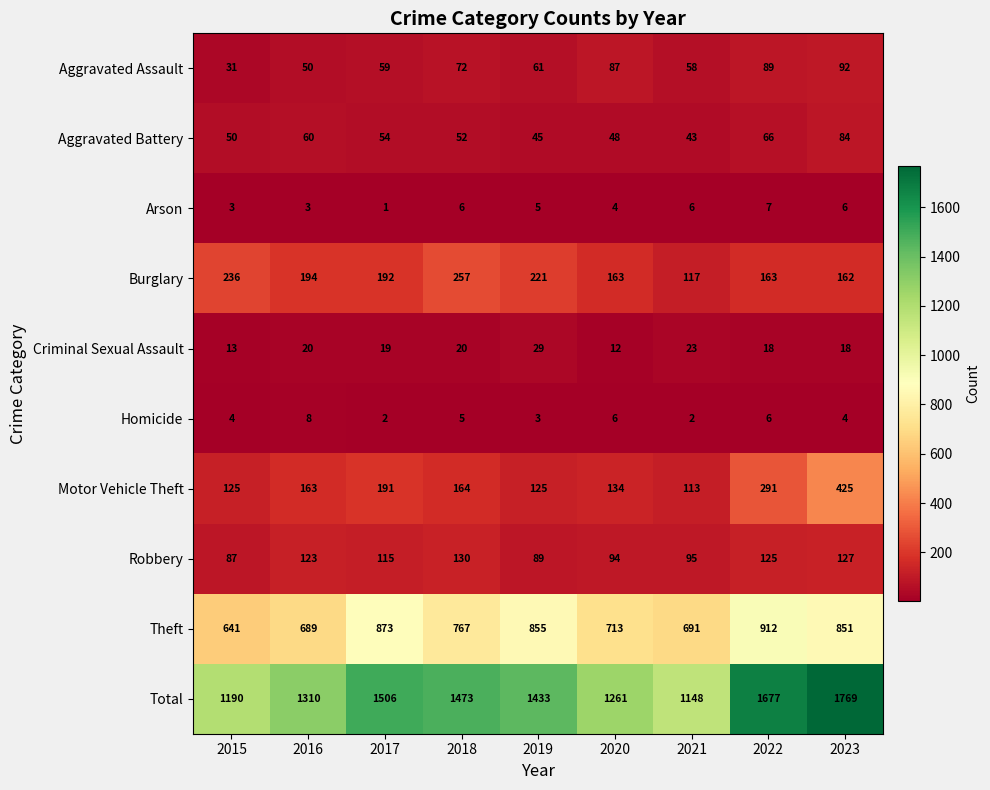

At how many categories does at least one series exceed 99?

9